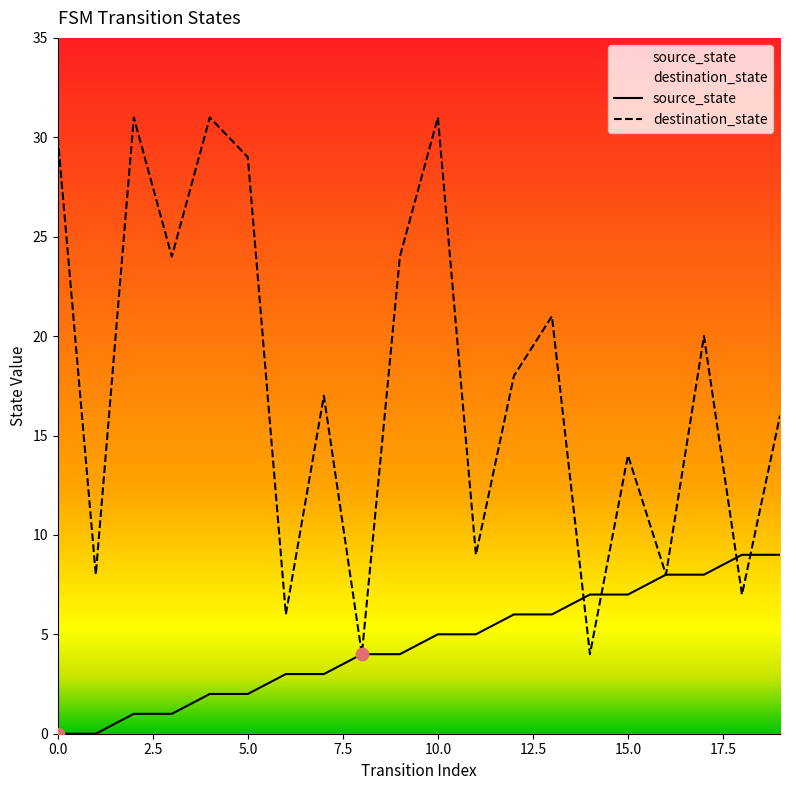

Which series contains the highest Y value?

destination_state